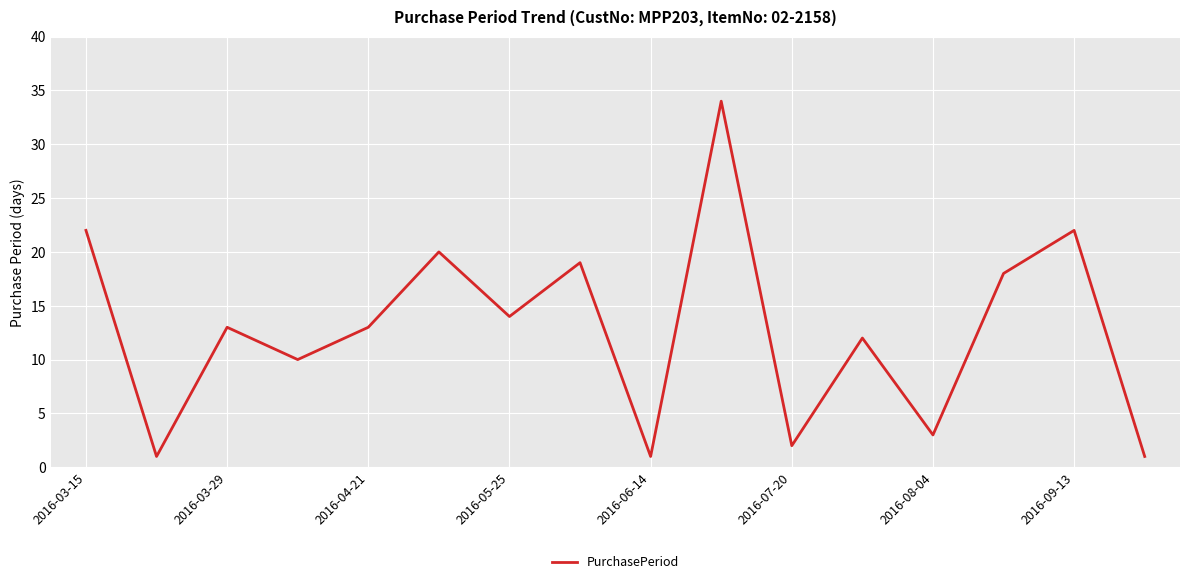

How many interior local peaks (higher than both neighbors) does the data have?

6